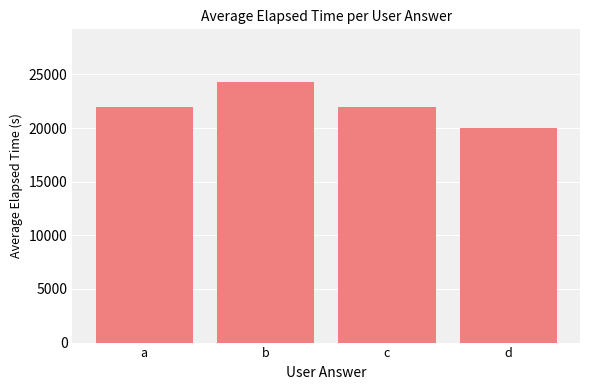

The chart shows a value of 30202.1 at c. True or false?

False